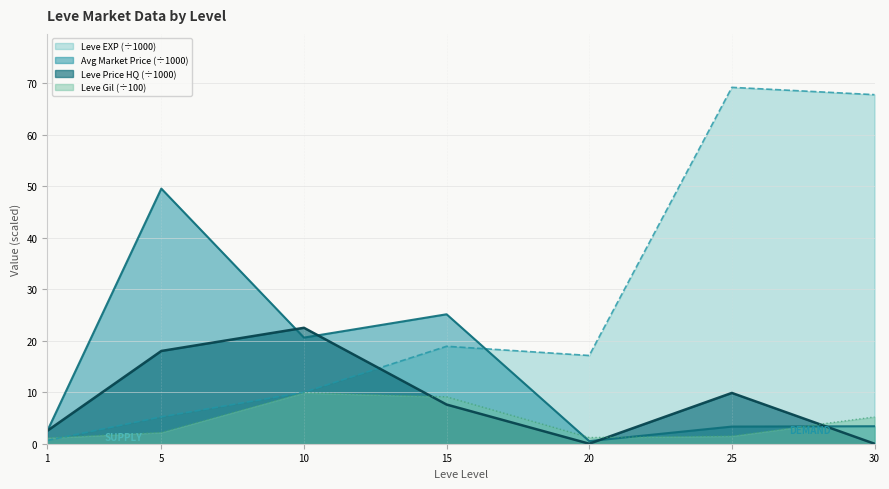

At how many categories does at least one series exceed 2?

7